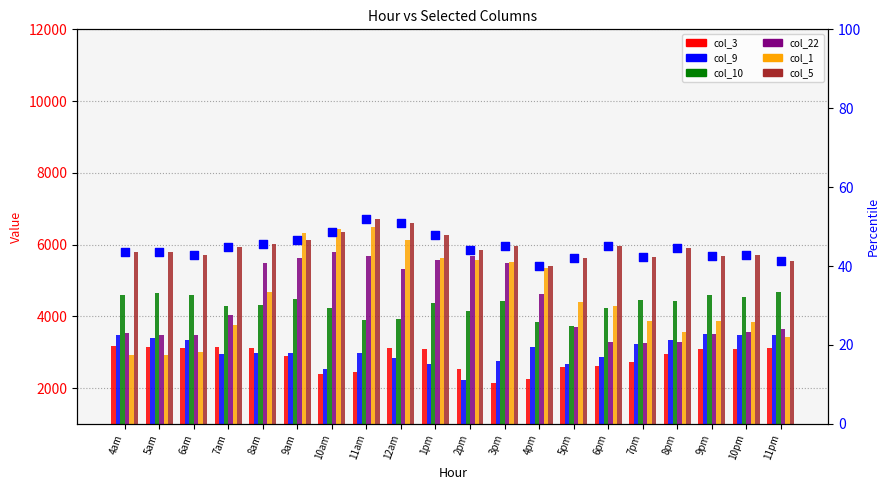

Which series has the largest total across all categories?

col_5